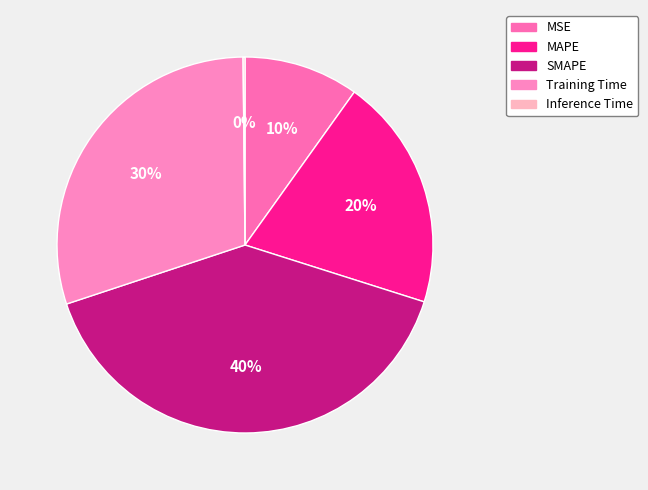

To the nearest percent, what is the difference between the largest and smallest slice percentages?

40%